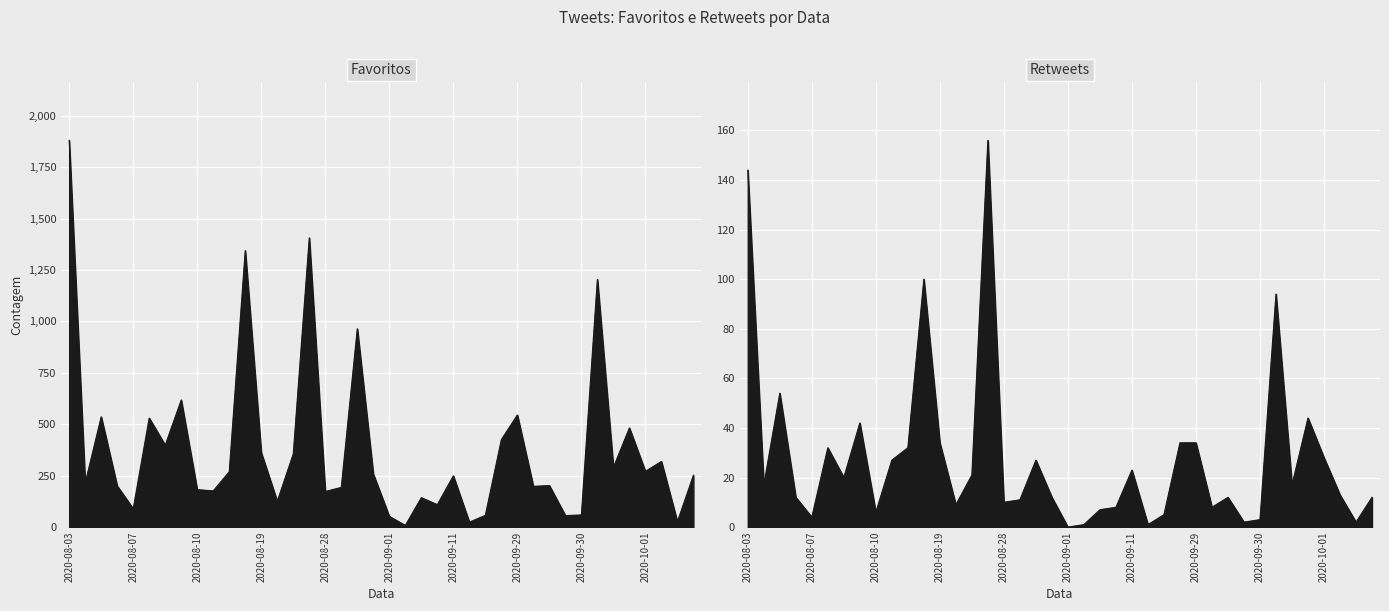

True or false: numero_de_retweets and numero_de_favoritos cross at least once.

False